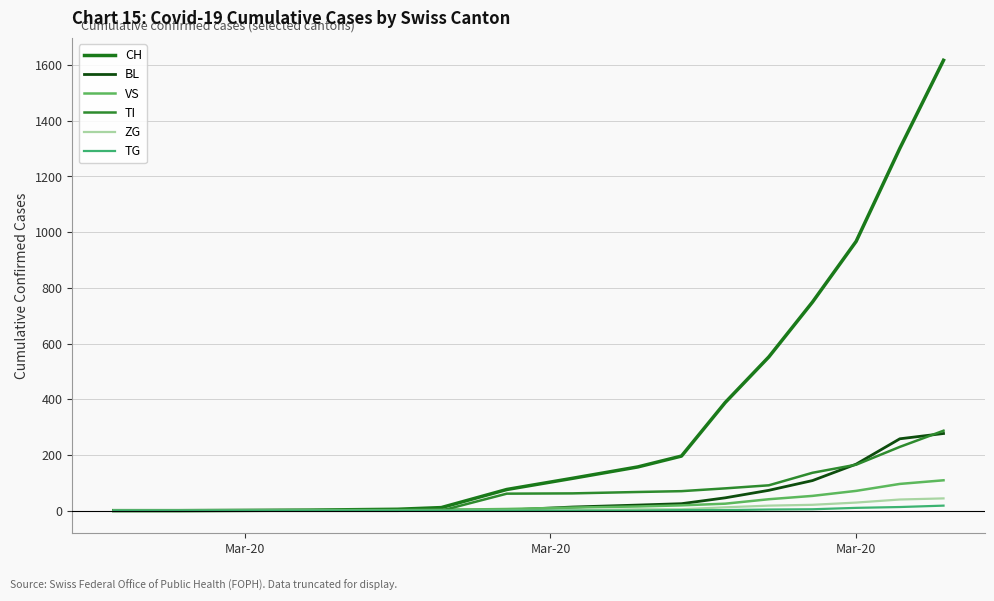

Is this an area chart (filled region under the line)?

No